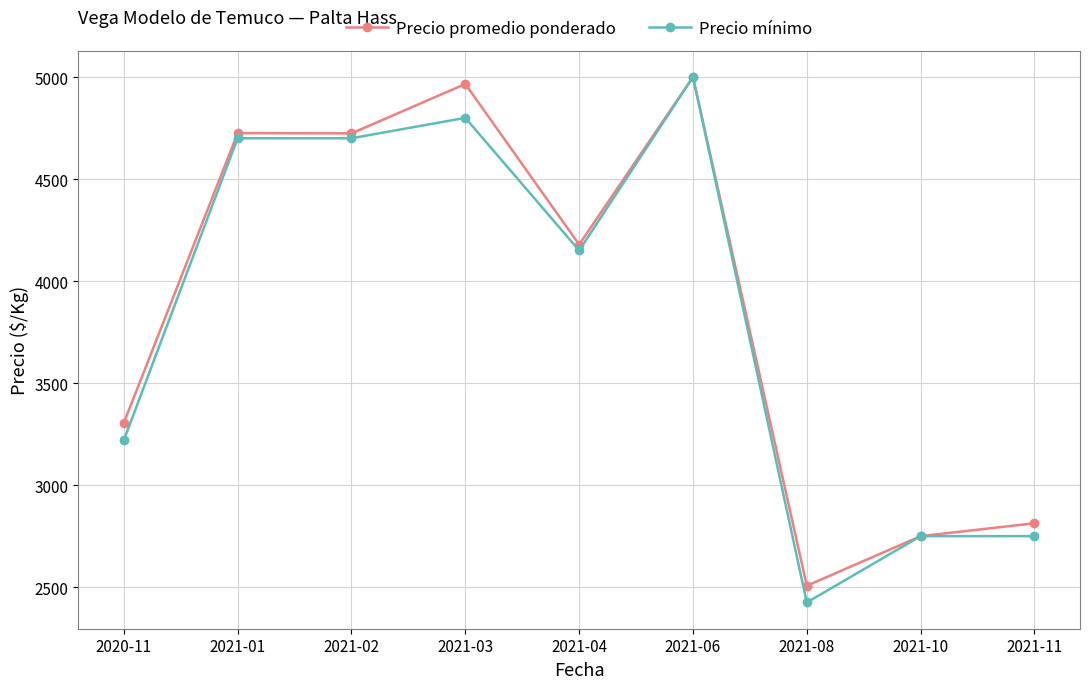

True or false: Precio mínimo has more than 1 interior local peaks.

True